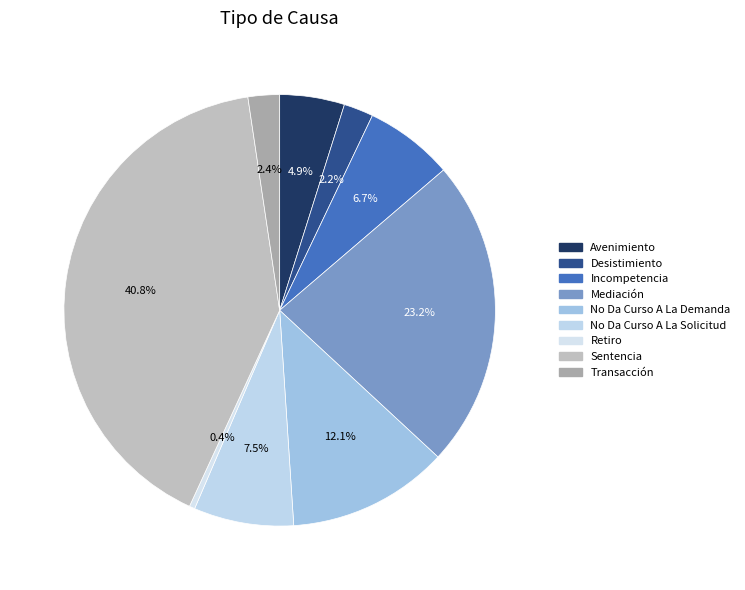

To the nearest percent, what is the difference between the largest and smallest slice percentages?

40%